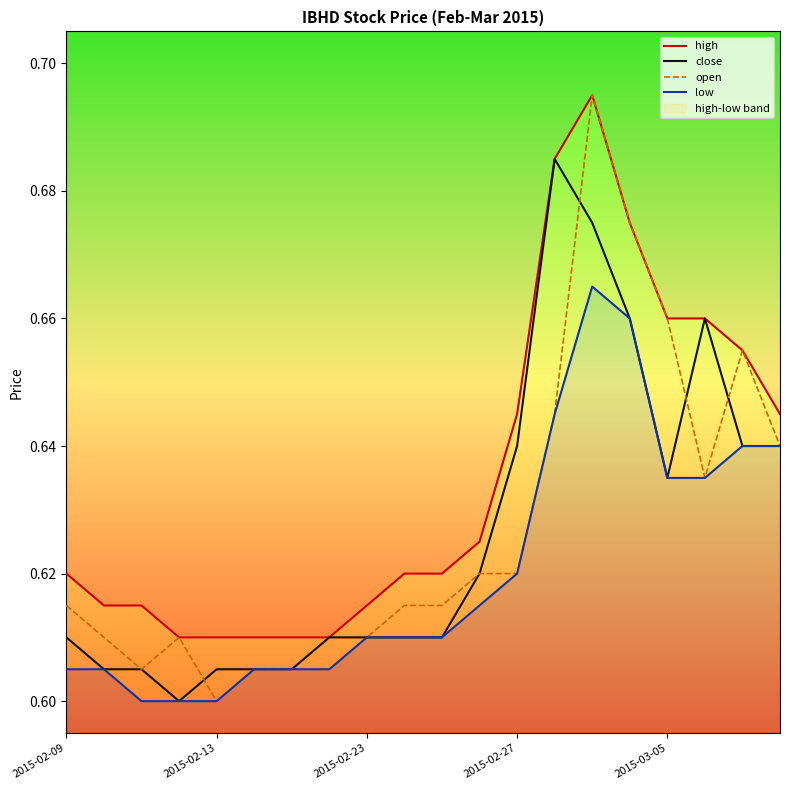

At how many categories does at least one series exceed 0?

20